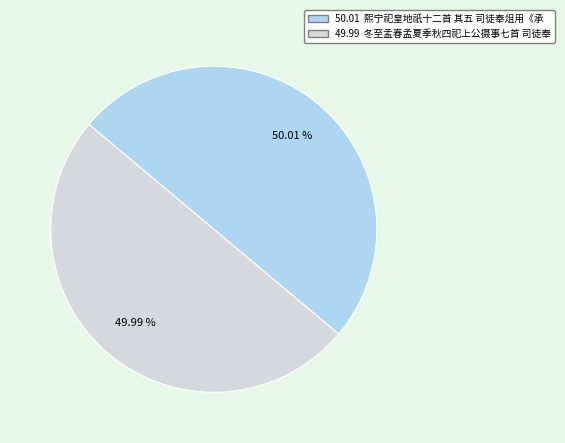

How many segments does this pie chart have?

2